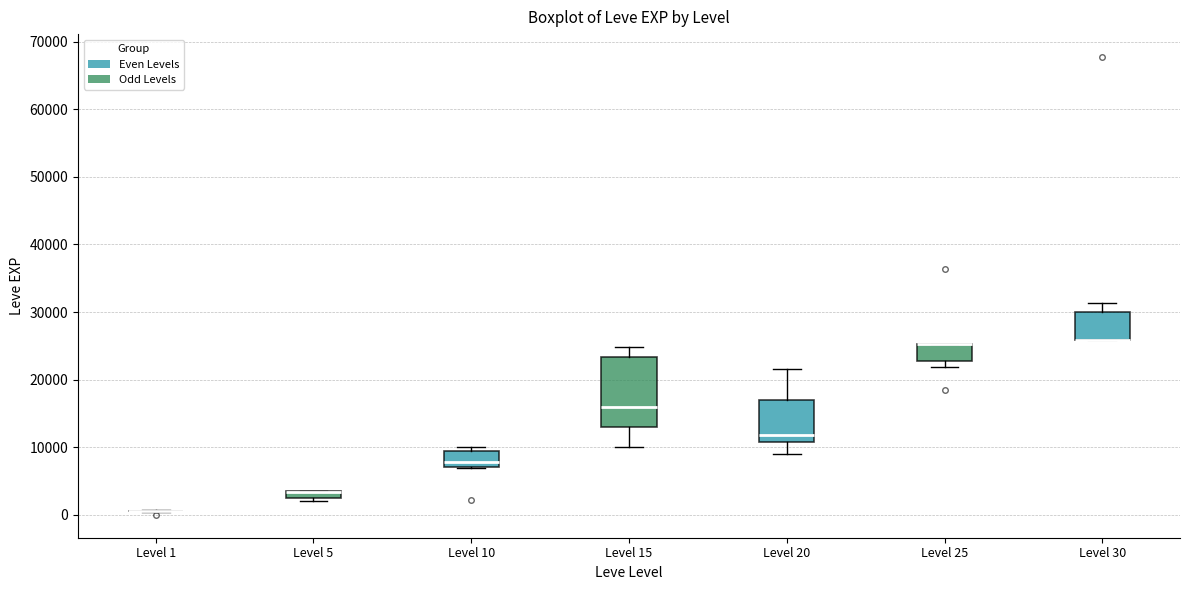

Comparing the boxes themselves (not the whiskers), which one is the tallest?

Level 15